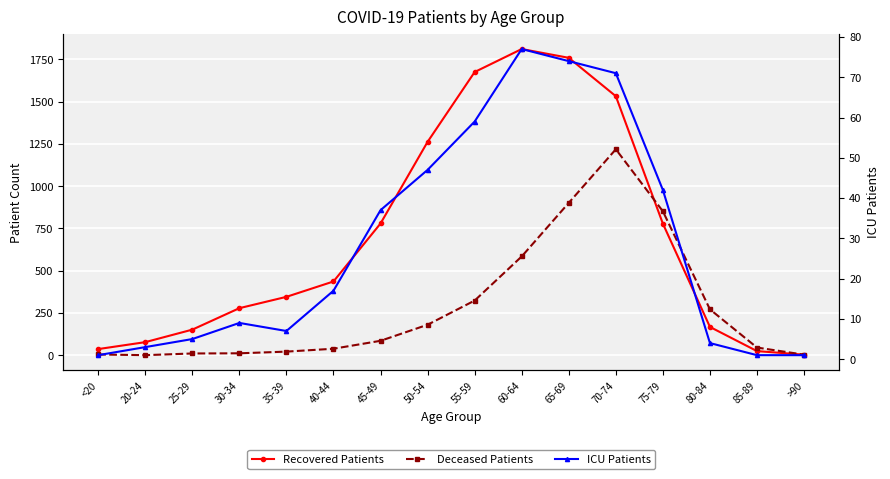

At which label does ICU Patients first exceed 17?

45-49